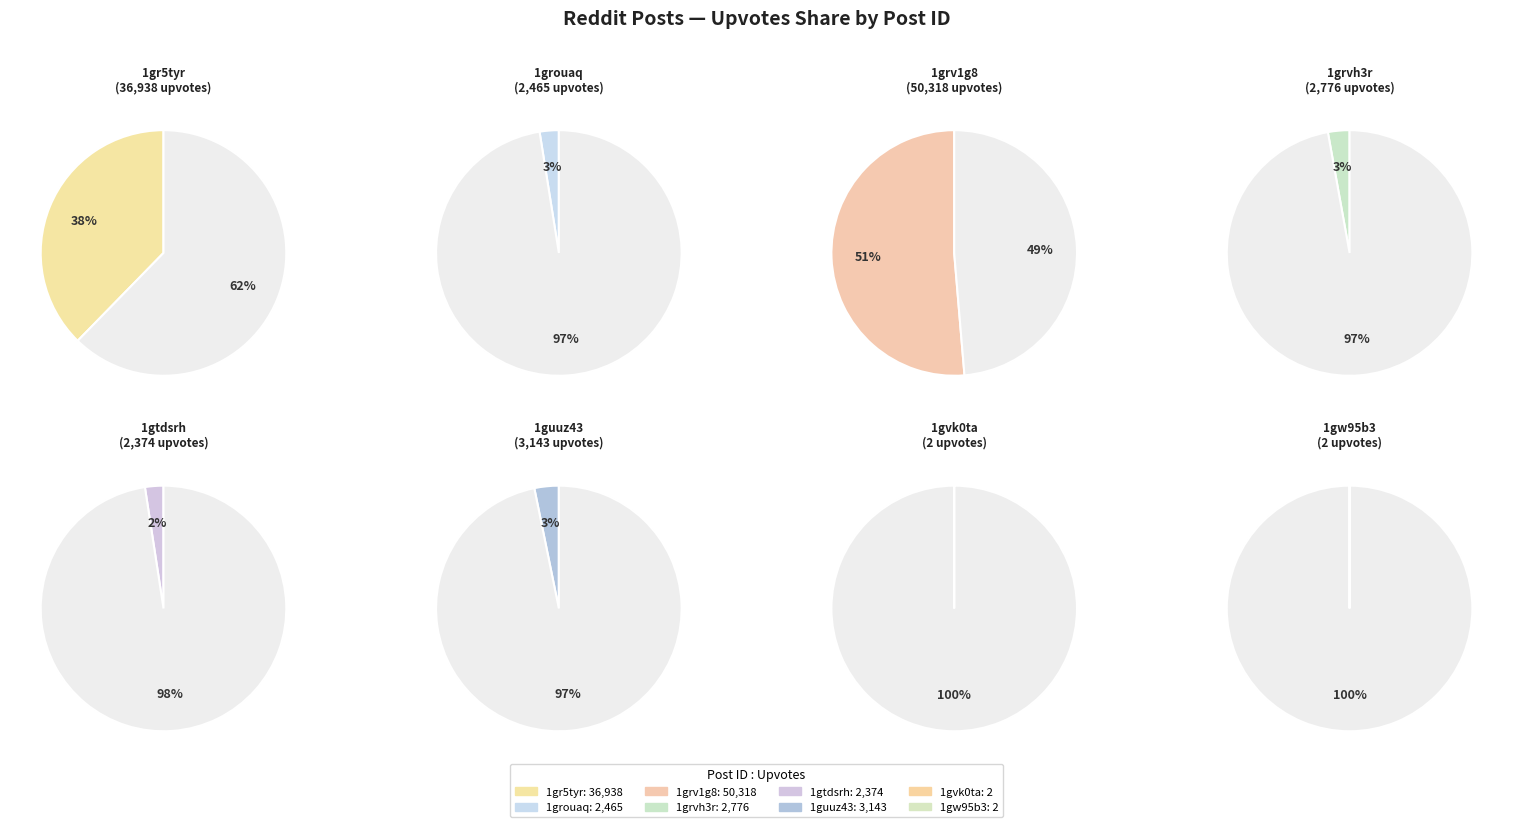

Which slice is the smallest?

1gvk0ta